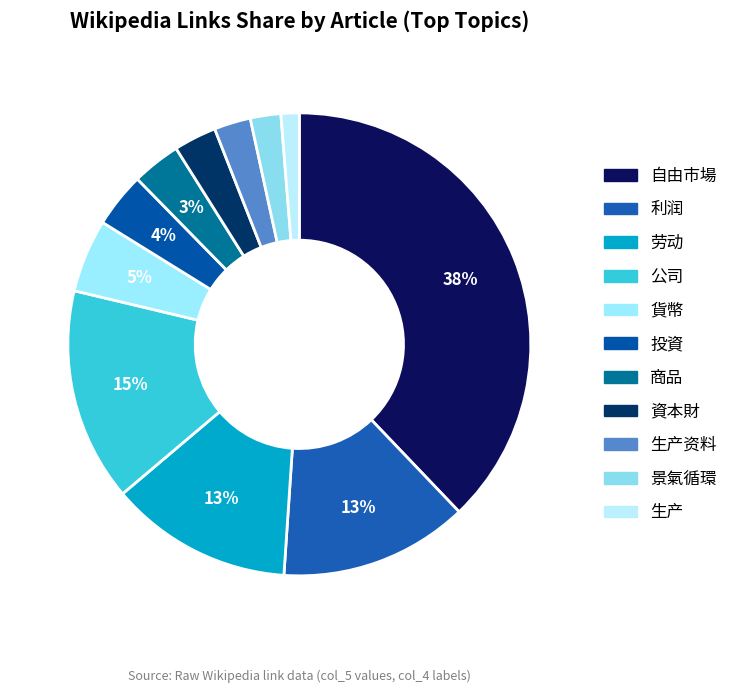

Do 利润 and 景氣循環 together represent more than half of the pie?

No